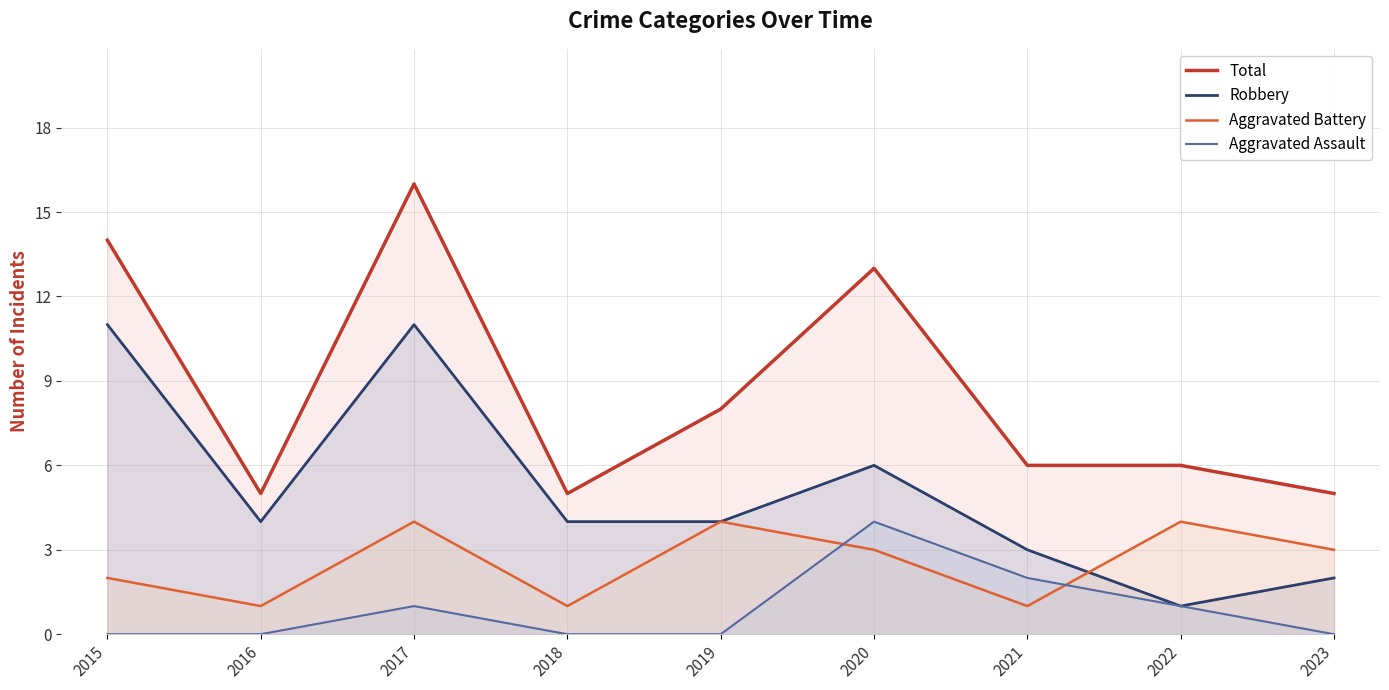

At which category is the sum across all series the highest?

2017